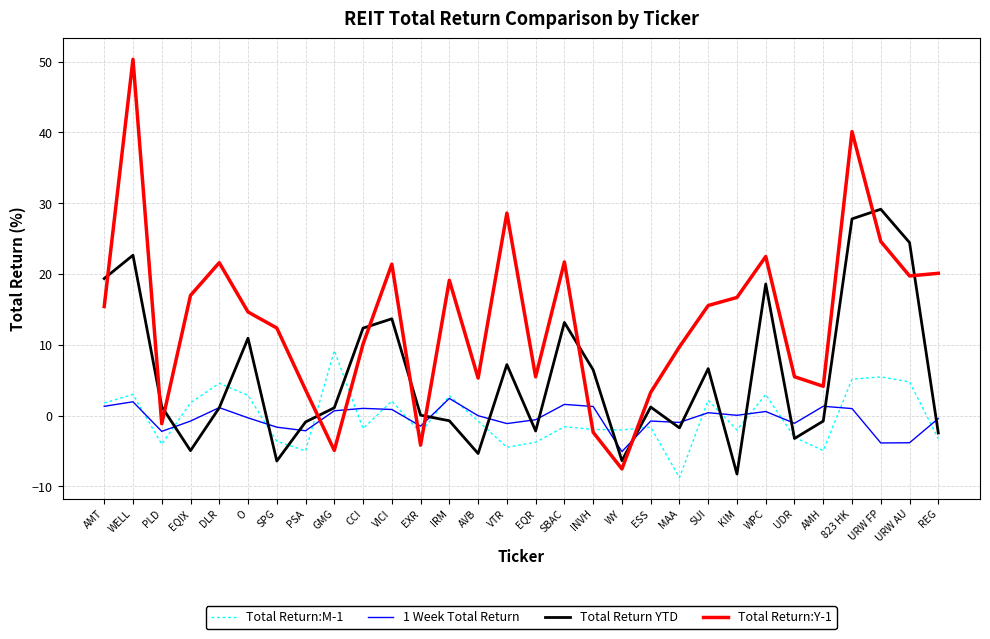

Which series has the largest total across all categories?

Total Return:Y-1